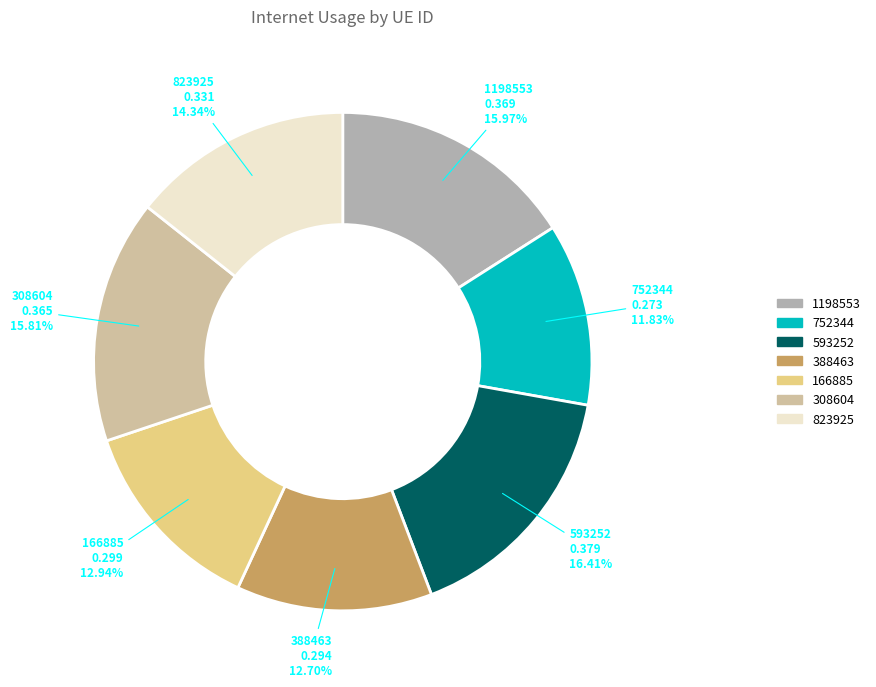

How many segments does this pie chart have?

7